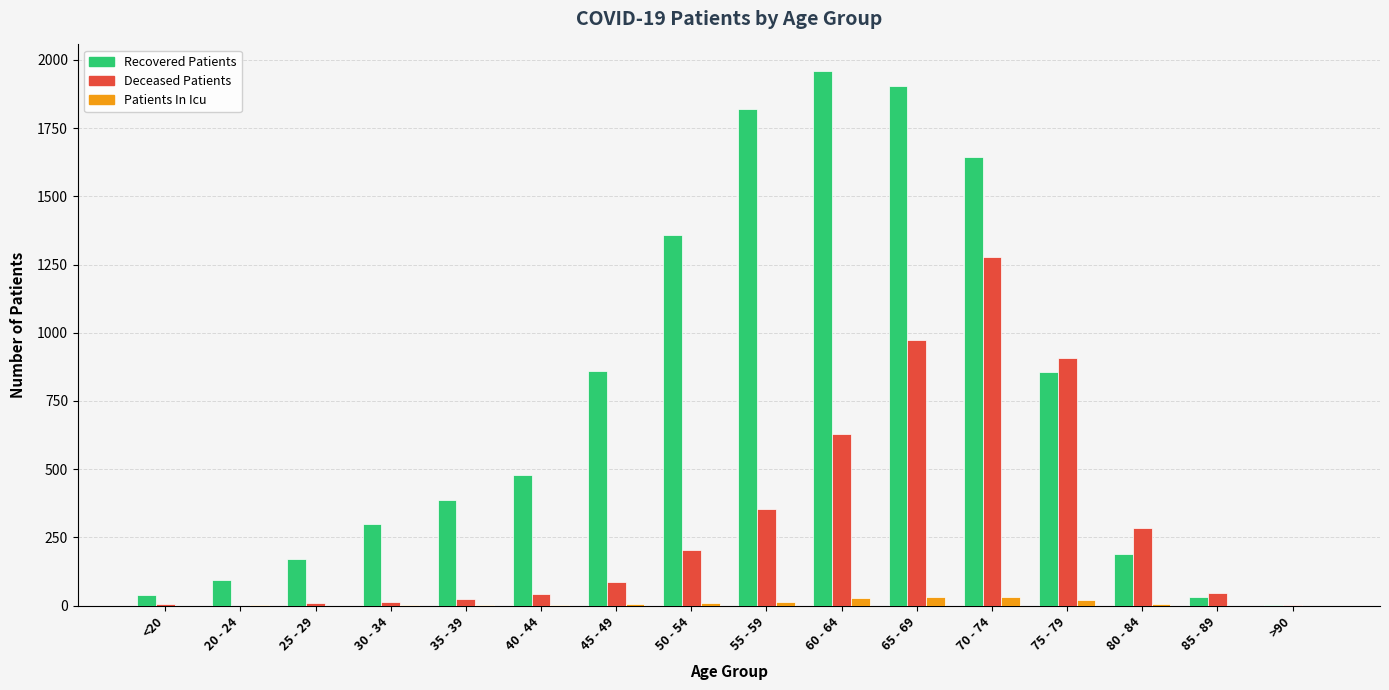

The Patients In Icu series shows 10 at 50 - 54. True or false?

True